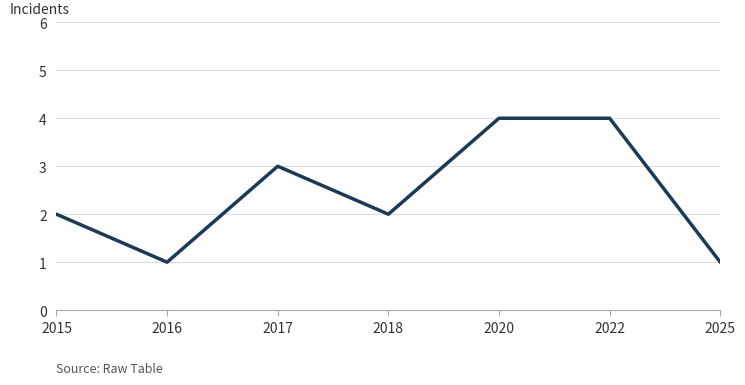

The value at 2018 is 1. True or false?

False